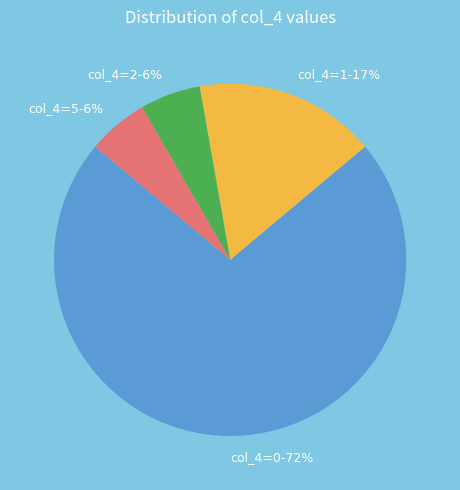

Count the number of slices in the pie.

4